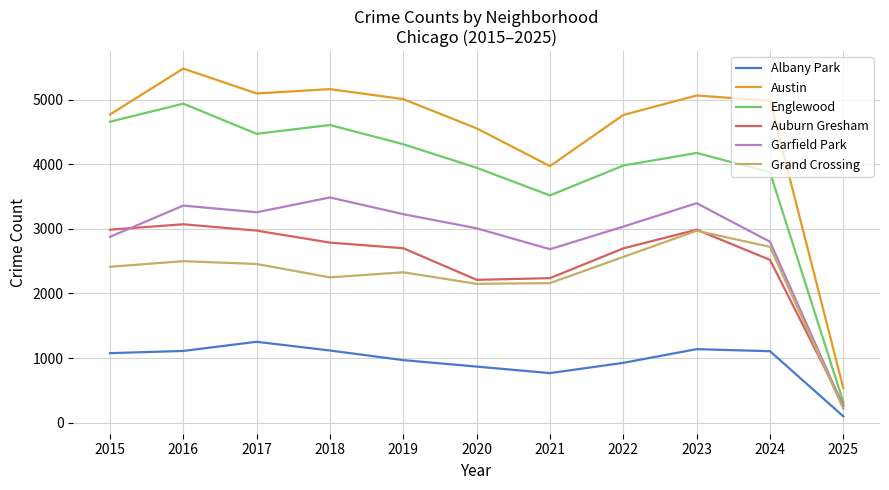

Does the chart display data point markers on the line(s)?

No